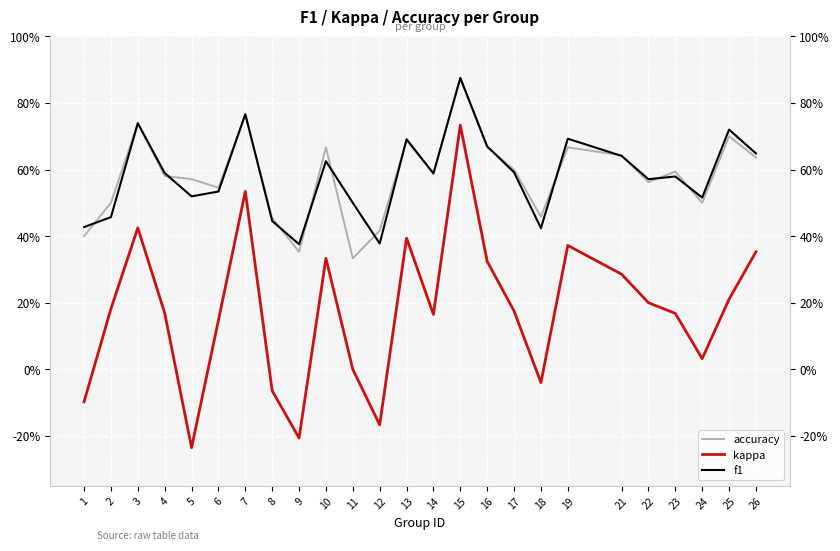

What is the difference between the maximum and second lowest values in the f1 series?

0.5